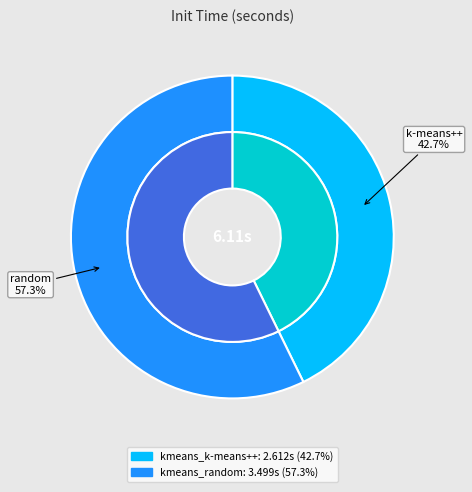

Combined, do kmeans_k-means++ and kmeans_random account for over 50%?

Yes